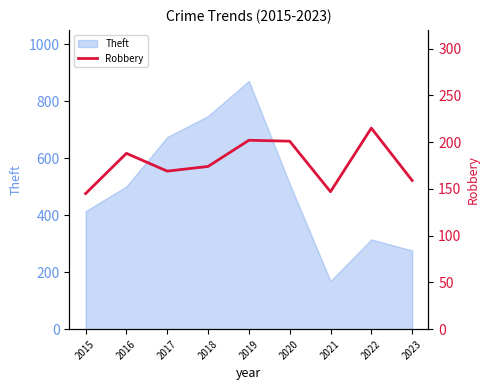

Where is the first local minimum?

2017